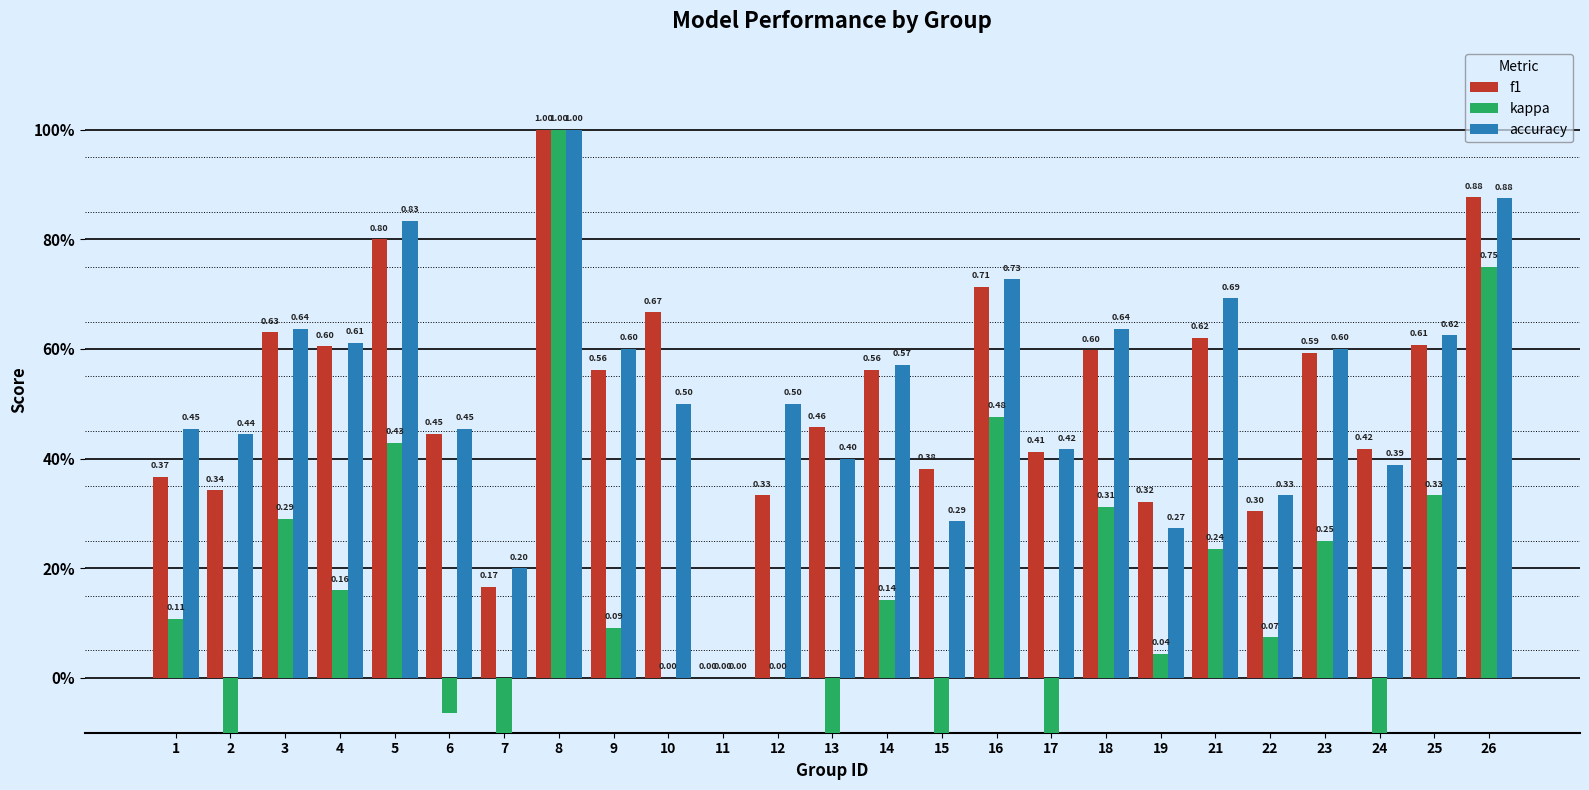

Reading left to right, what are all the values shown in this chart?

f1: 1=0.4	2=0.3	3=0.6	4=0.6	5=0.8	6=0.4	7=0.2	8=1.0	9=0.6	10=0.7	11=0.0	12=0.3	13=0.5	14=0.6	15=0.4	16=0.7	17=0.4	18=0.6	19=0.3	21=0.6	22=0.3	23=0.6	24=0.4	25=0.6	26=0.9
kappa: 1=0.1	2=-0.2	3=0.3	4=0.2	5=0.4	6=-0.1	7=-0.6	8=1.0	9=0.1	10=0.0	11=0.0	12=0.0	13=-0.4	14=0.1	15=-0.3	16=0.5	17=-0.2	18=0.3	19=0.0	21=0.2	22=0.1	23=0.2	24=-0.2	25=0.3	26=0.8
accuracy: 1=0.5	2=0.4	3=0.6	4=0.6	5=0.8	6=0.5	7=0.2	8=1.0	9=0.6	10=0.5	11=0.0	12=0.5	13=0.4	14=0.6	15=0.3	16=0.7	17=0.4	18=0.6	19=0.3	21=0.7	22=0.3	23=0.6	24=0.4	25=0.6	26=0.9